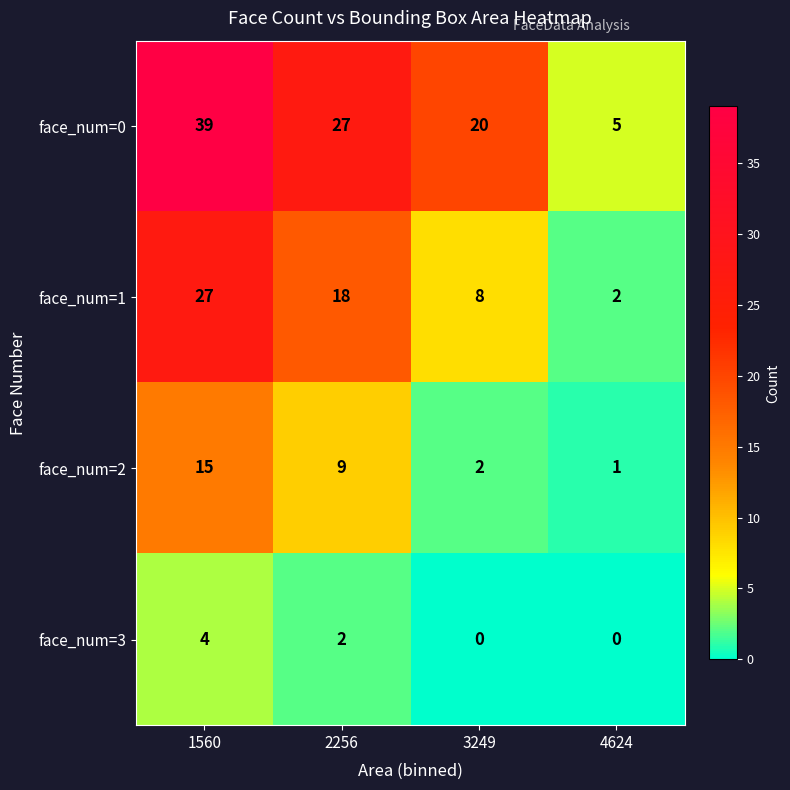

The face_num=0 series shows 10 at 2256. True or false?

False